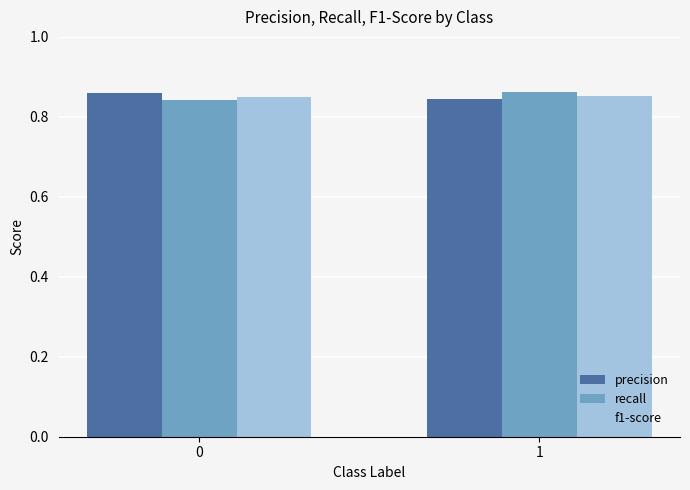

What is the total value across all series at 0?

2.6